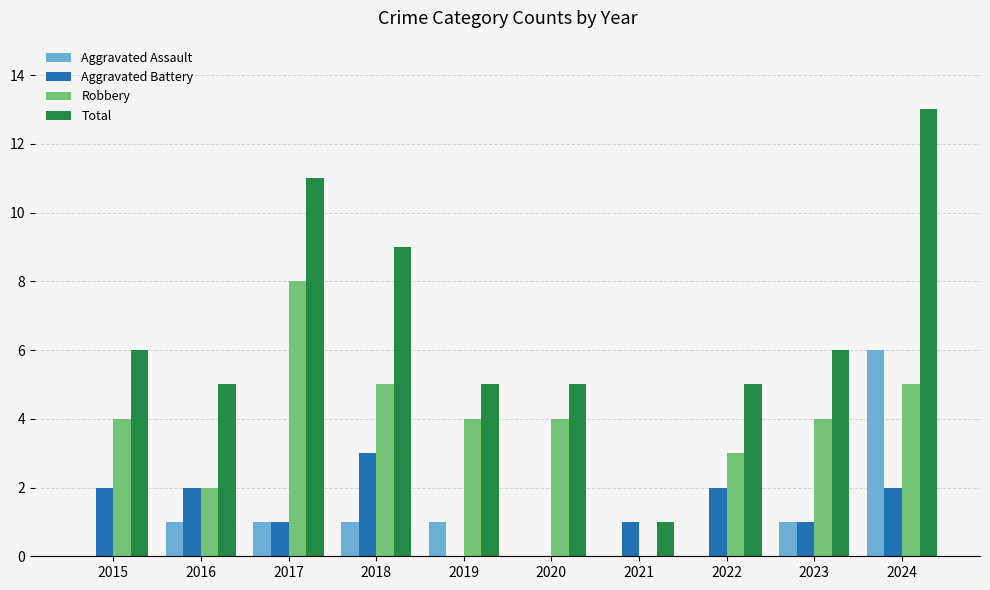

Which series has the largest range (max minus min)?

Total